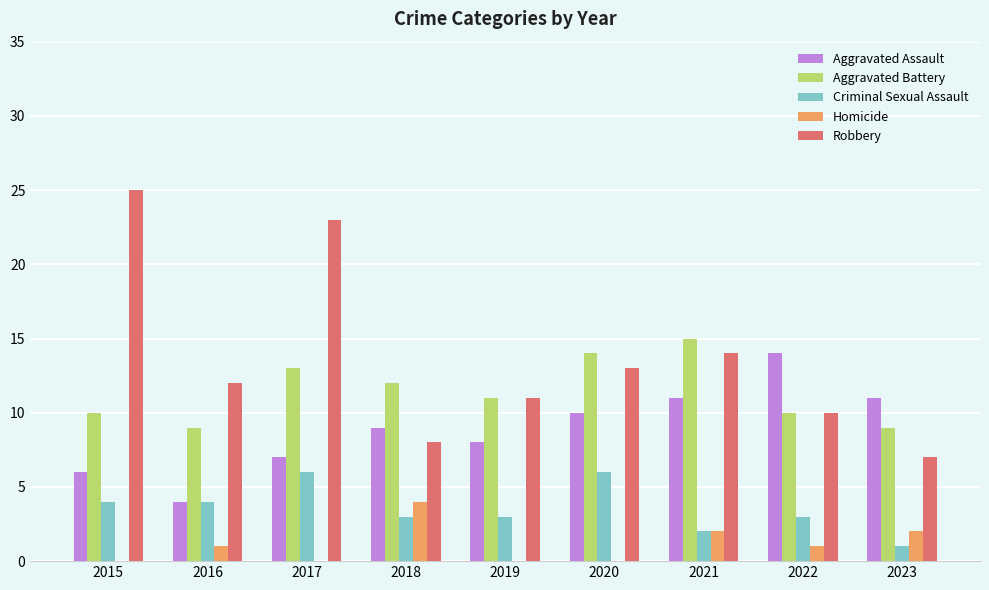

What is the sum of all Aggravated Battery values?

103